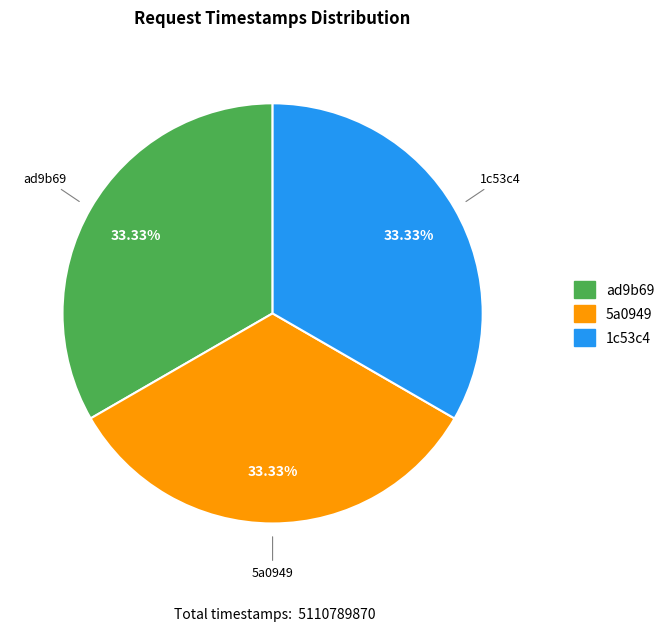

To the nearest percent, what percentage of the pie is 1c53c4?

33%